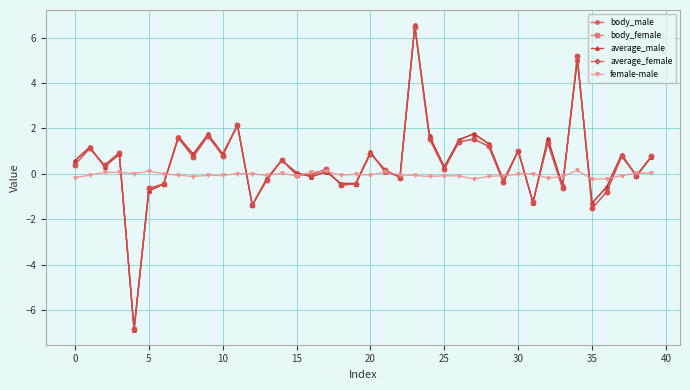

What is the minimum value shown in the chart?

-6.9